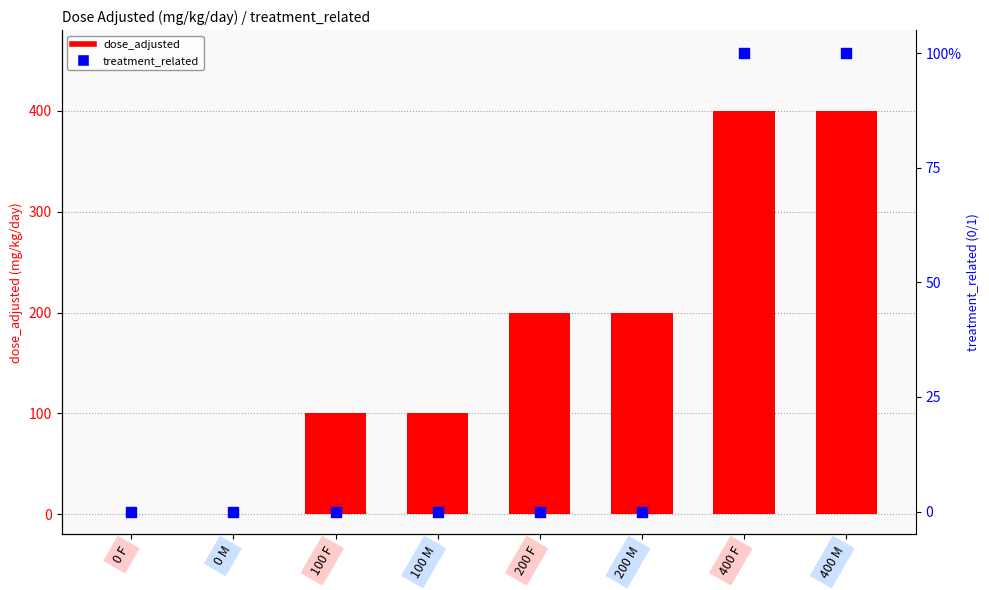

Is the value of treatment_related at 0 M greater than the value of dose_adjusted at 400 F?

No